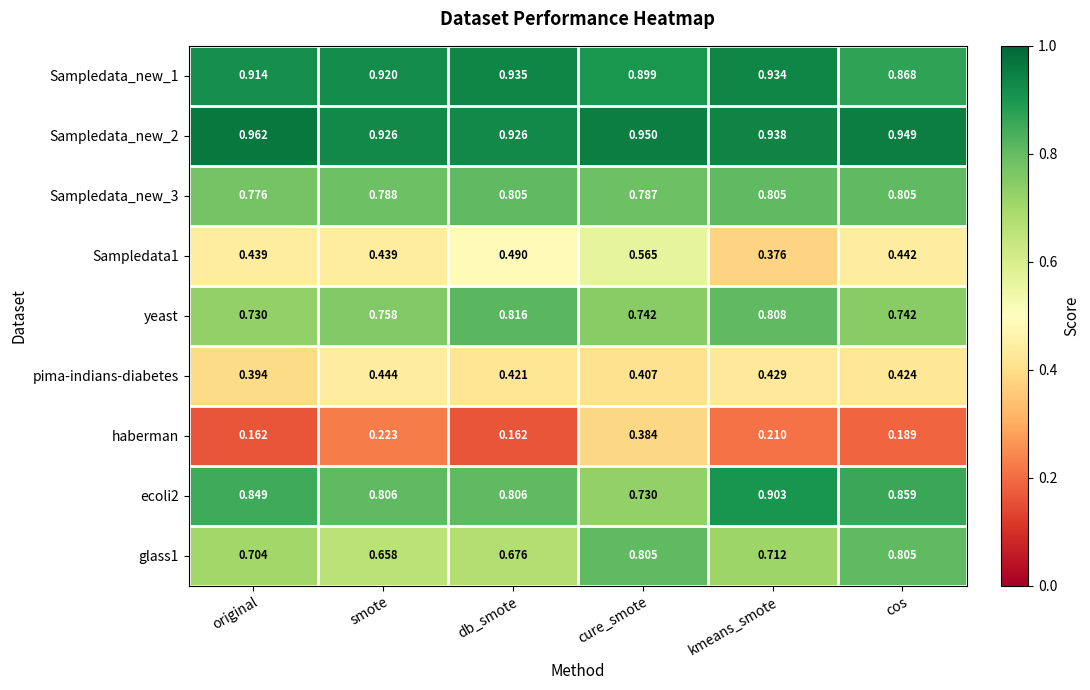

Count the number of categories in the chart.

6